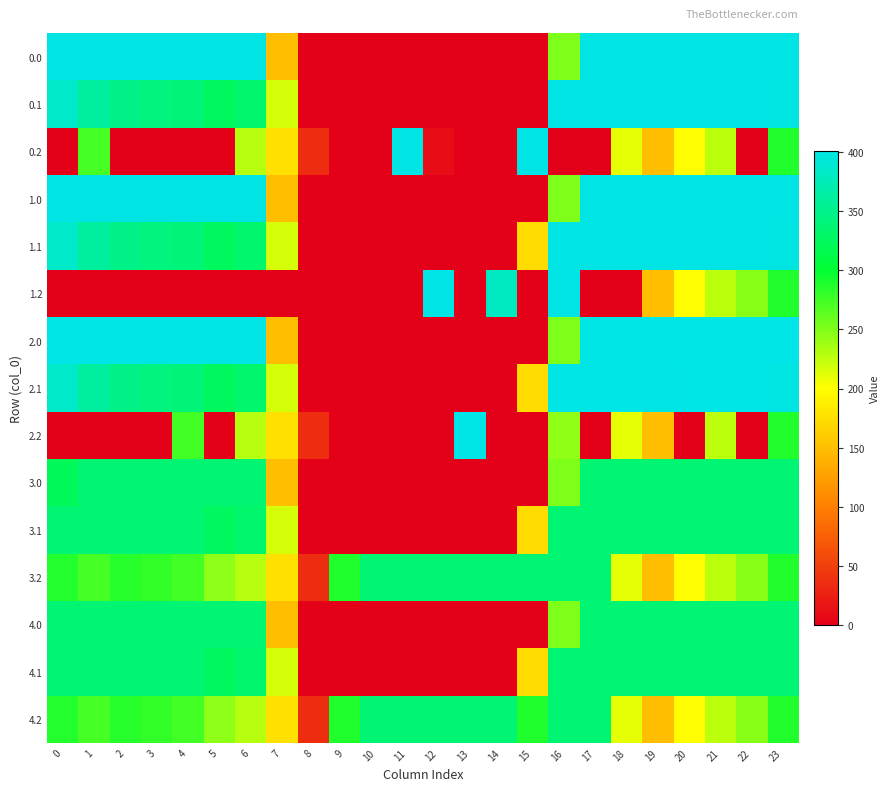

At which category is the sum across all series the highest?

23